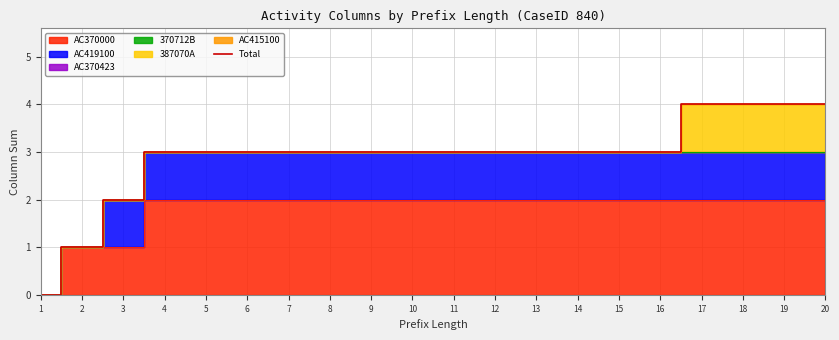

Which category has the lowest value across all series?

1